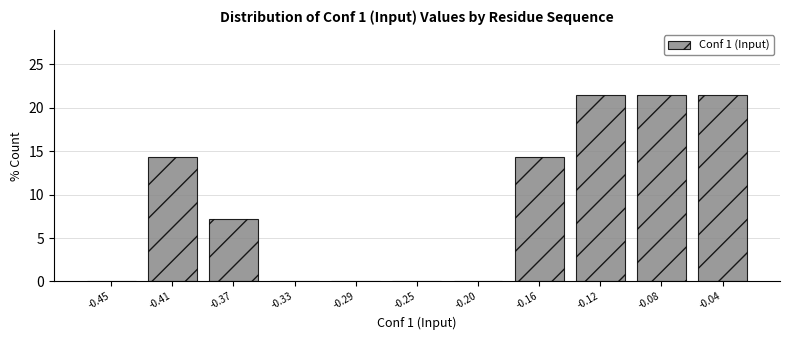

Reading left to right, extract all data points from this chart.

-0.45=0.0	-0.41=14.3	-0.37=7.1	-0.33=0.0	-0.29=0.0	-0.25=0.0	-0.20=0.0	-0.16=14.3	-0.12=21.4	-0.08=21.4	-0.04=21.4